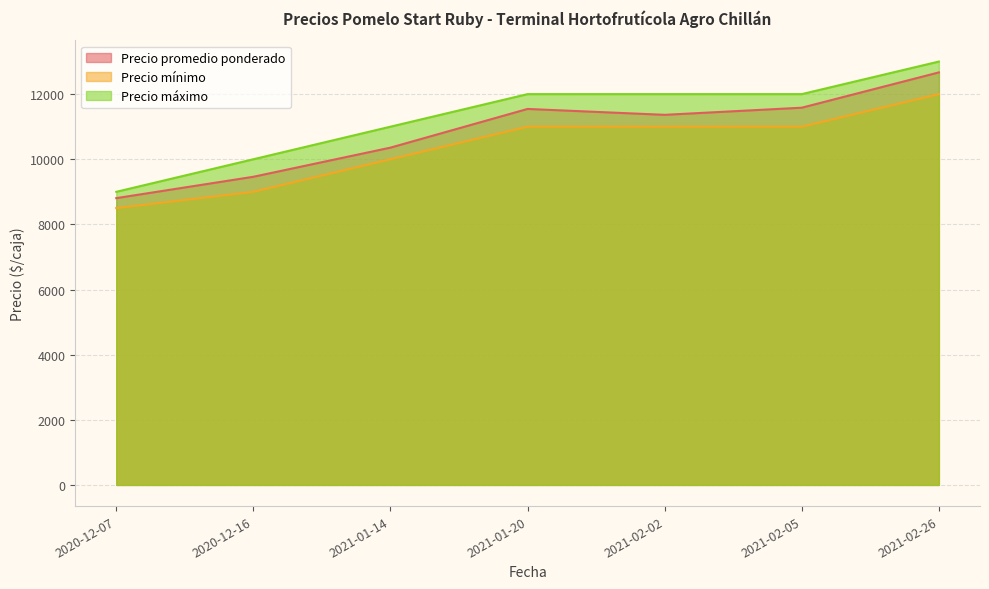

At which label is Precio mínimo closest to 10250?

2021-01-14